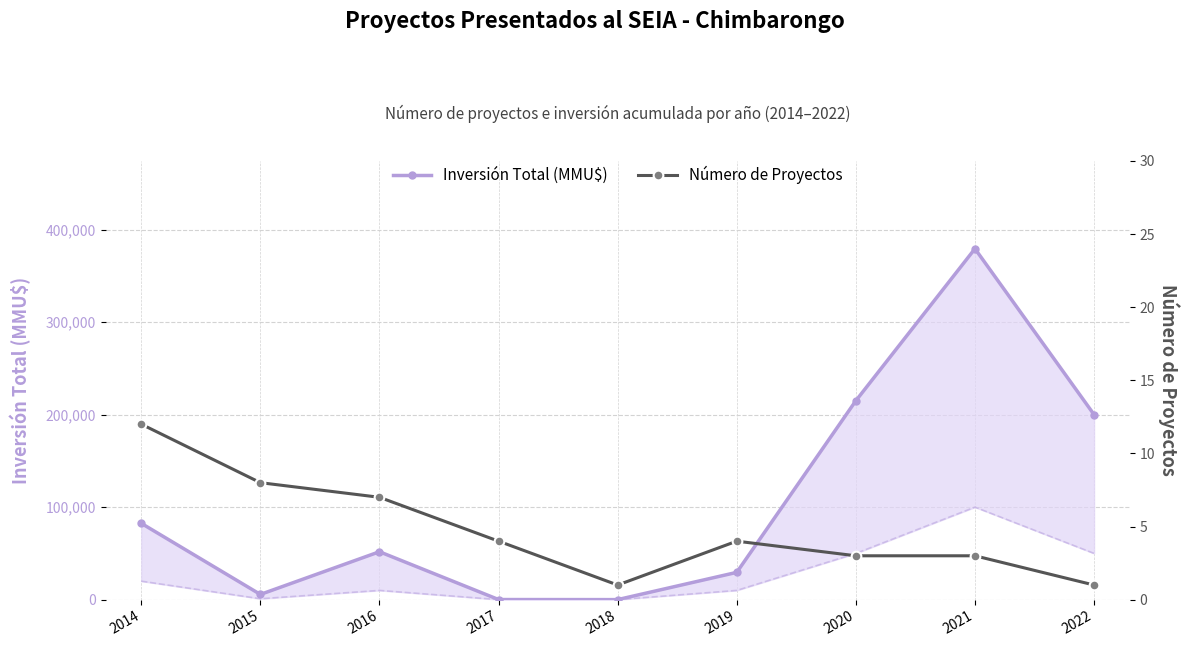

What is the sum of the Número de Proyectos values at 2021 and 2018?

4